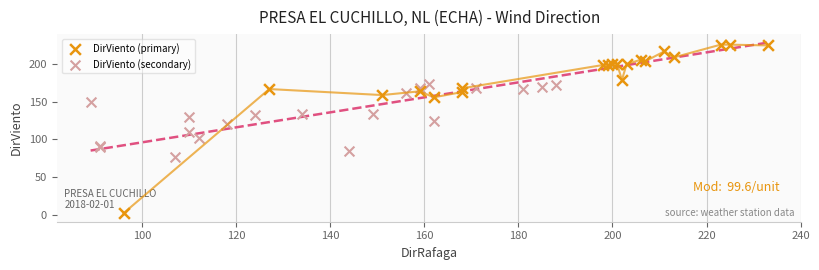

Which series contains the lowest Y value?

DirViento (primary)